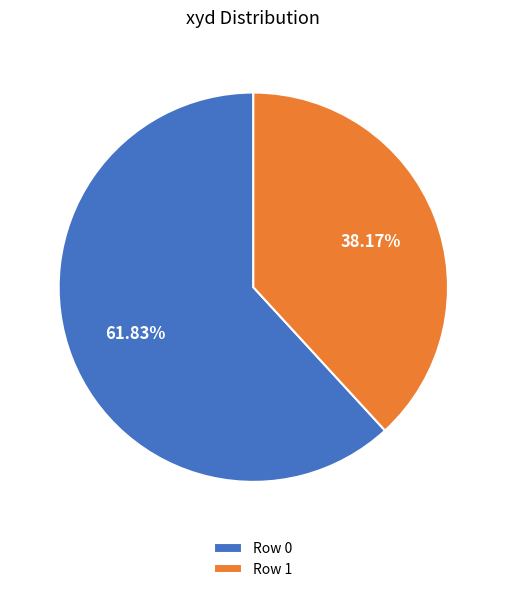

True or false: Row 0 accounts for 62% of the total.

True